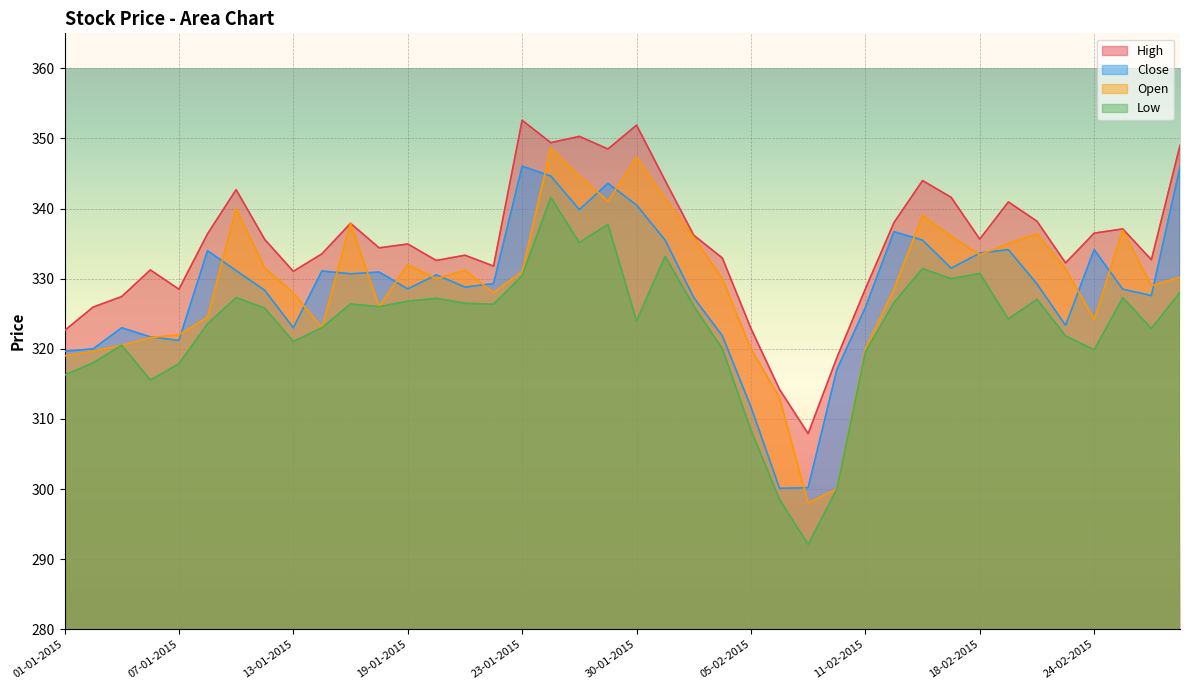

In Close, how many points are higher than both neighbors (excluding endpoints)?

10